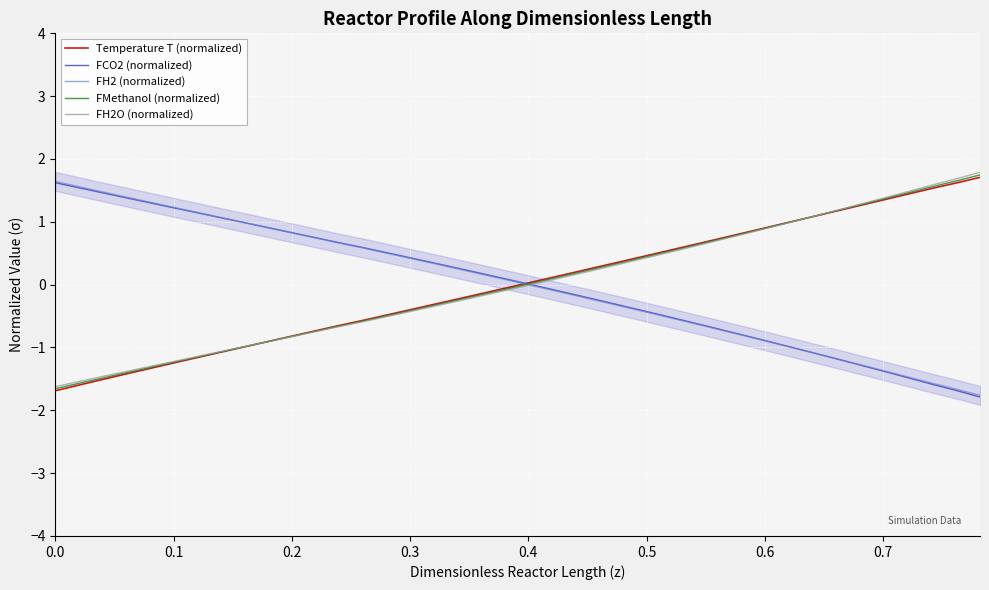

How many values in the FCO2 (normalized) series exceed 0?

21